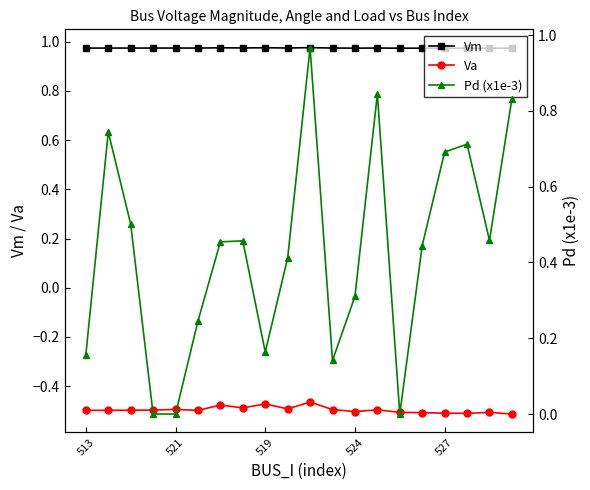

At which category is the sum across all series the highest?

10